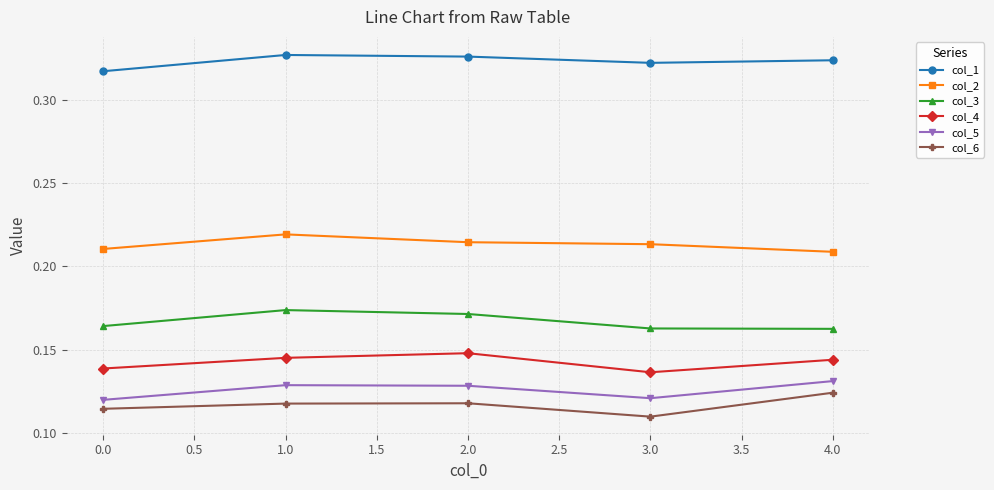

What is the sum of the col_1 values at 2.0 and 3.0?

0.6